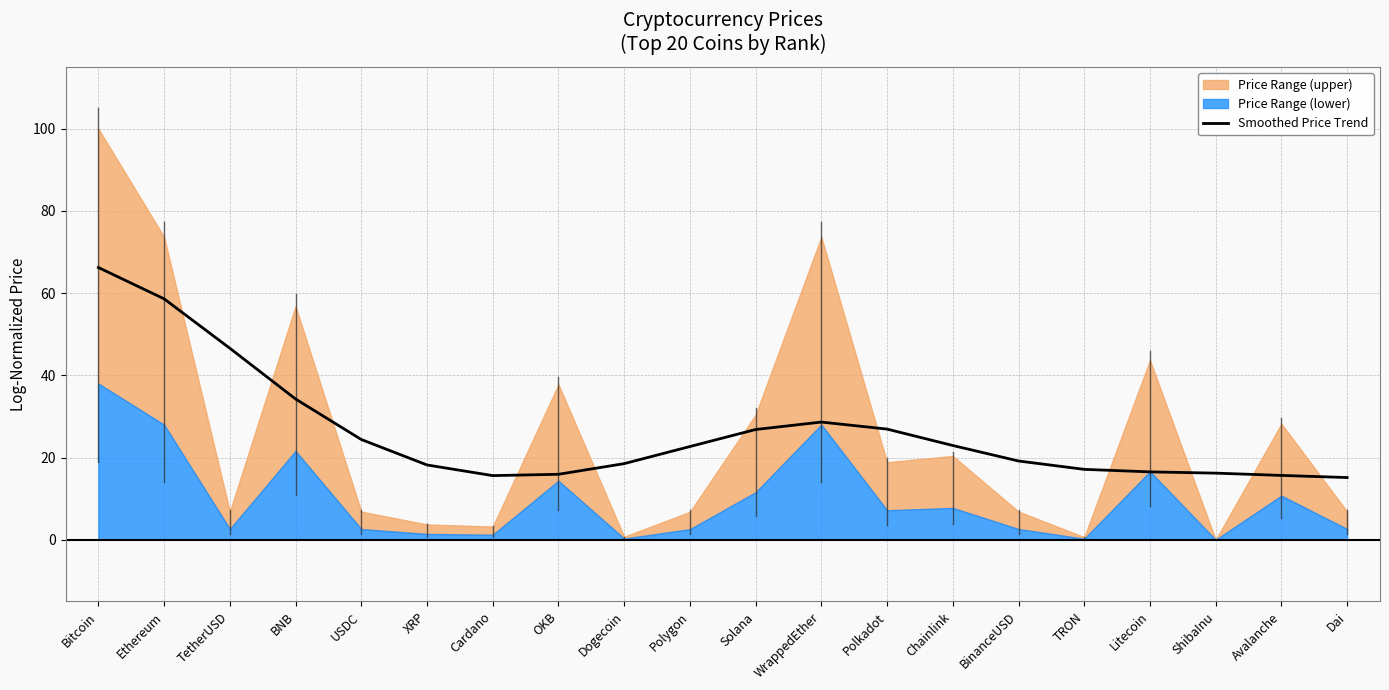

List the labels in order of value, largest first.

Bitcoin, Ethereum, TetherUSD, BNB, WrappedEther, Polkadot, Solana, USDC, Chainlink, Polygon, BinanceUSD, Dogecoin, XRP, TRON, Litecoin, ShibaInu, OKB, Avalanche, Cardano, Dai